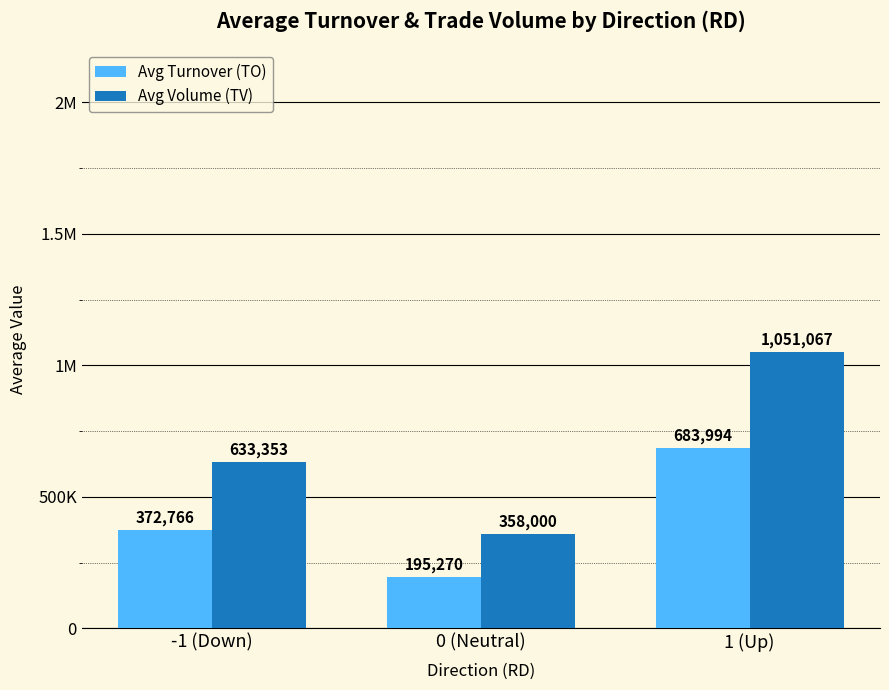

Where does the Avg Turnover (TO) series first go above 372766?

1 (Up)